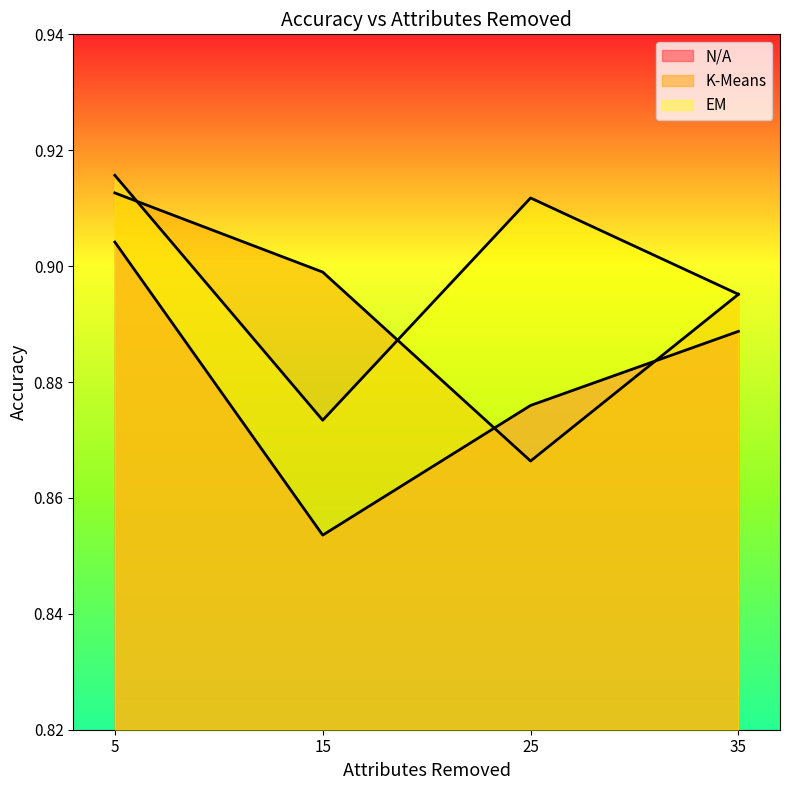

Count the number of data series in this chart.

3